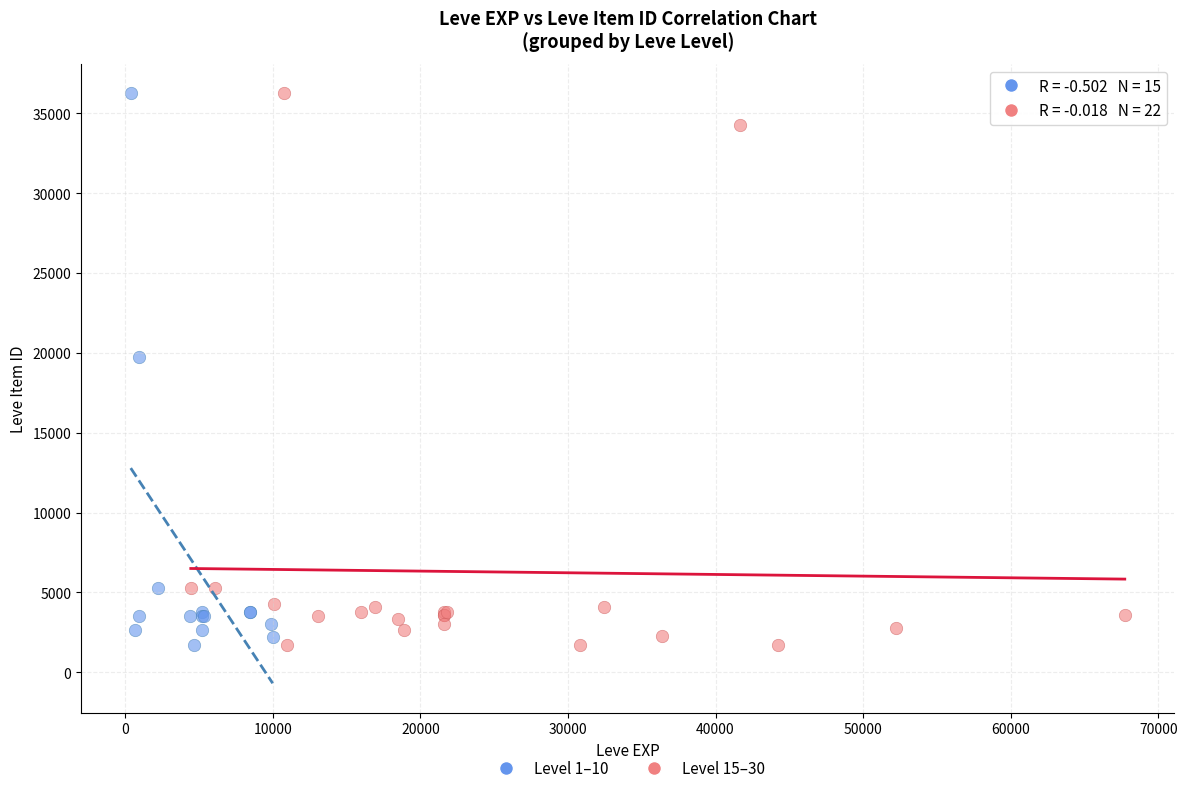

What are all the series names shown in the legend?

Level 1–10, Level 15–30